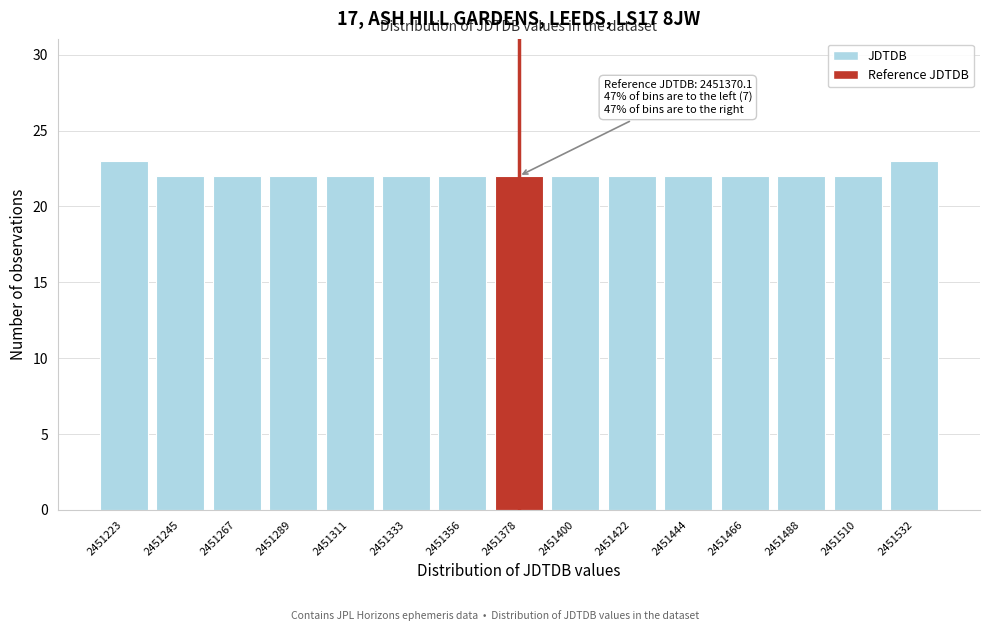

Reading left to right, transcribe all the data shown in this chart.

23	22	22	22	22	22	22	22	22	22	22	22	22	22	23